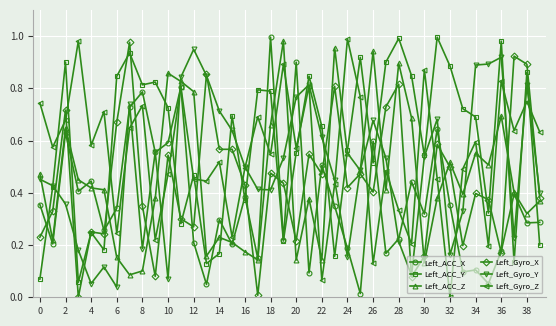

True or false: Left_Gyro_X has more than 0 interior local peaks.

True